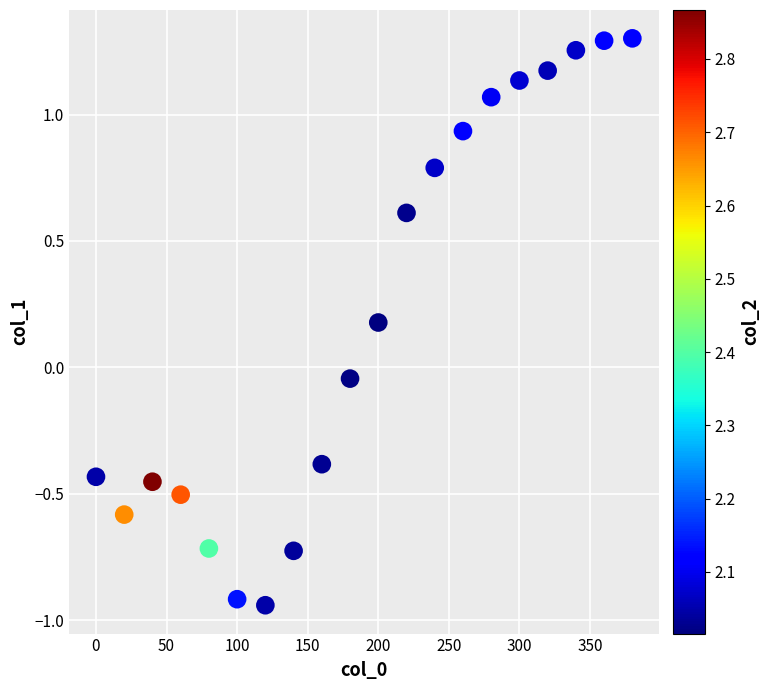

What is the range of Y values (max minus min)?

2.2